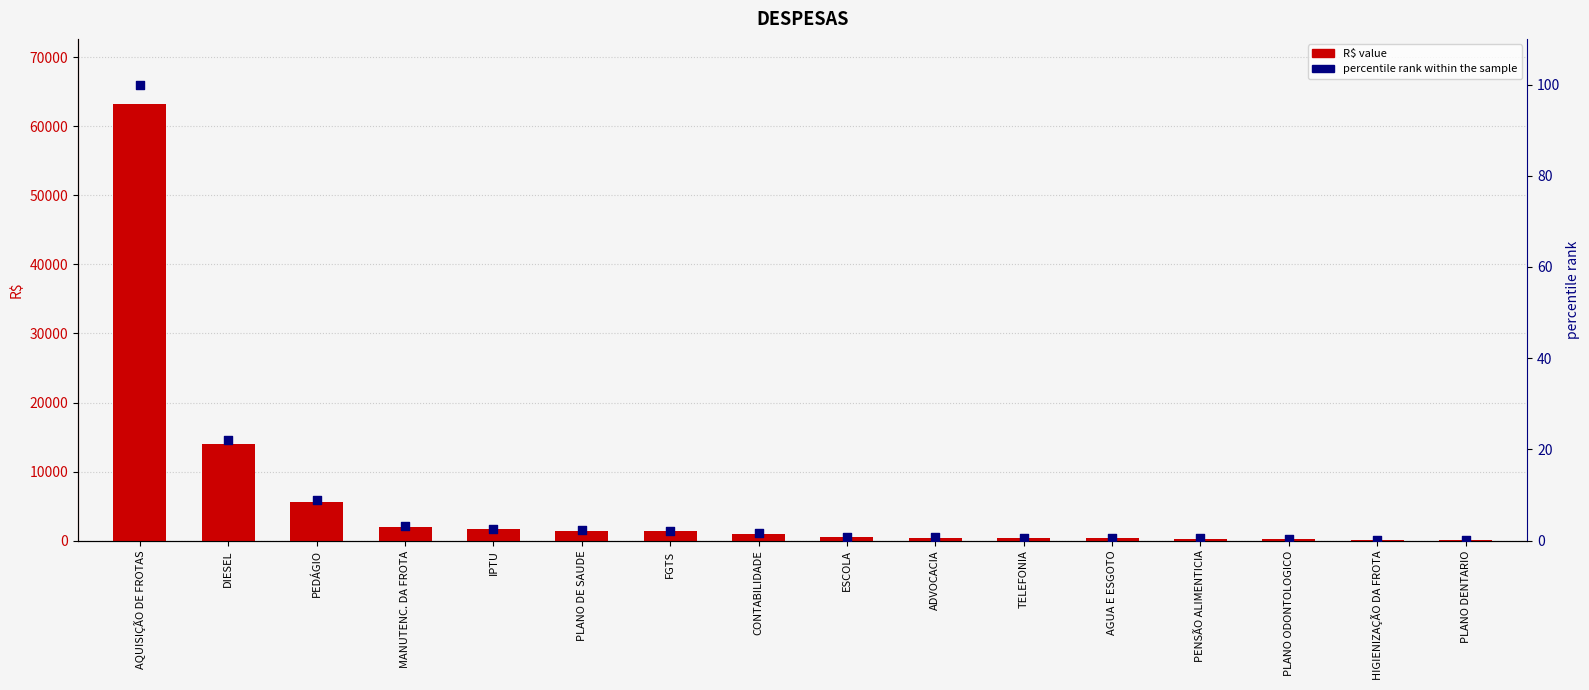

Which series has the largest total across all categories?

R$